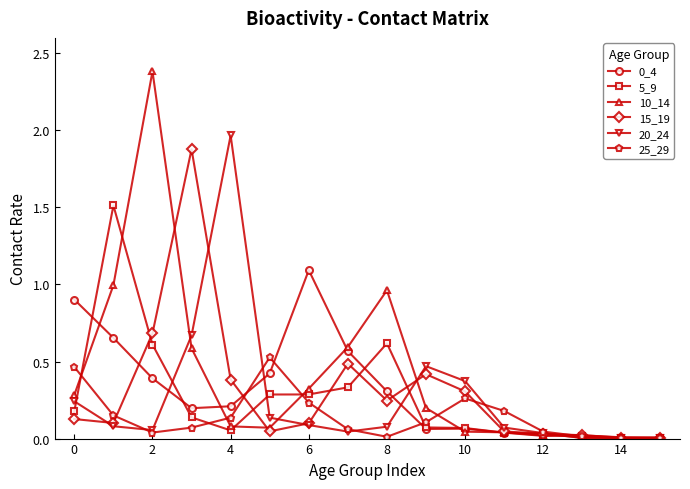

Which series has the largest total across all categories?

10_14